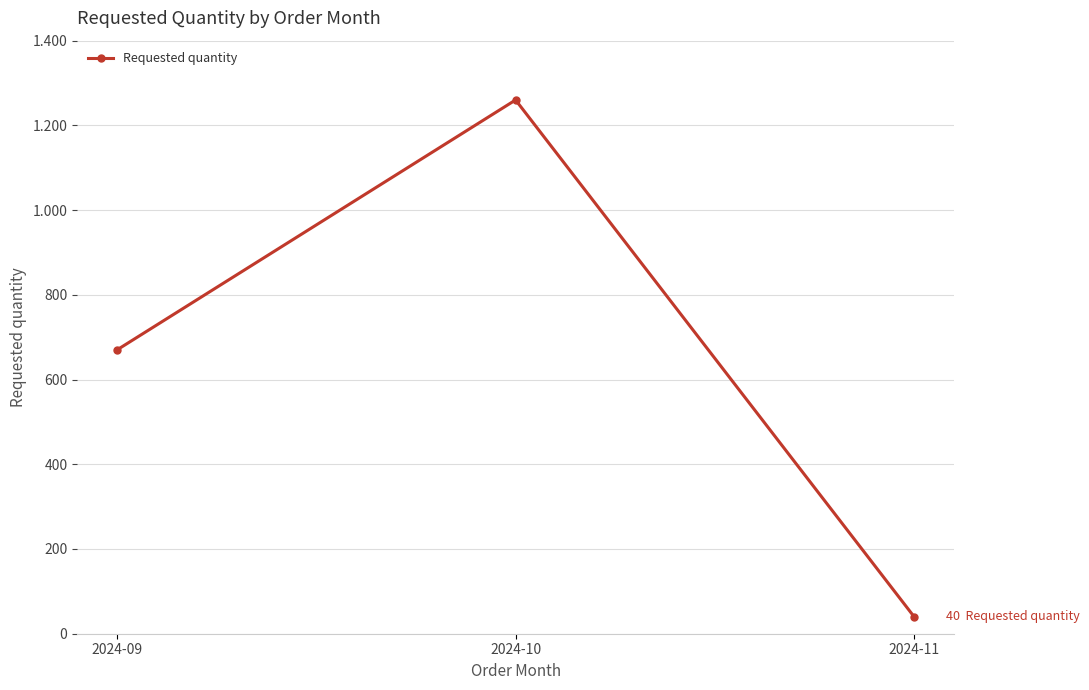

List the labels in order of value, smallest first.

2024-11, 2024-09, 2024-10